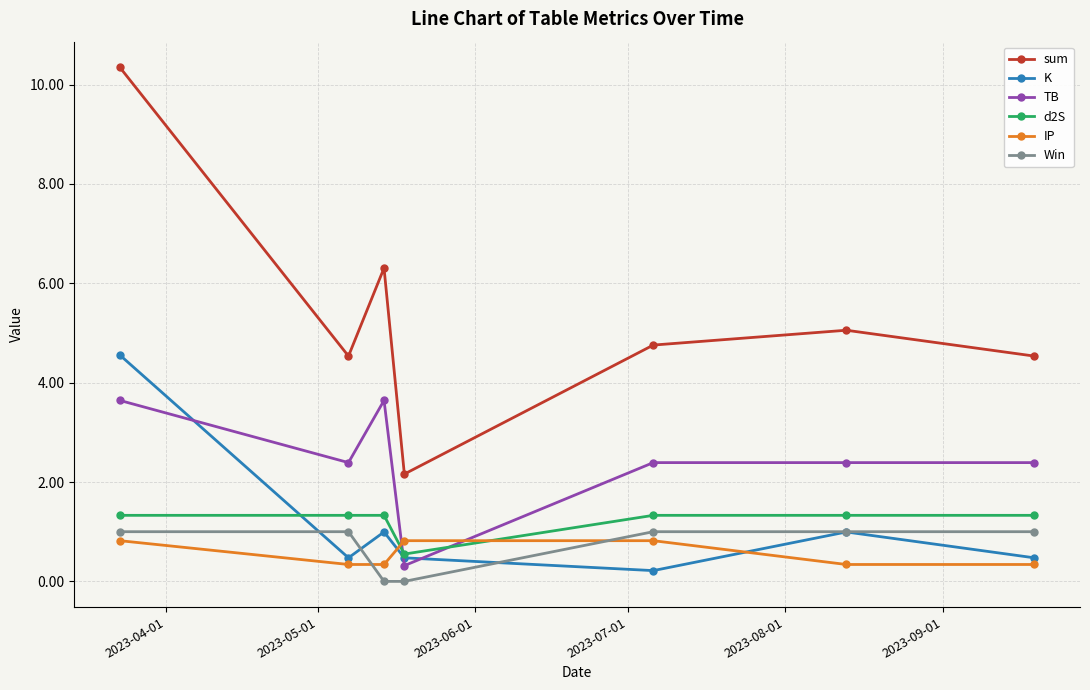

Reading left to right, transcribe all the data shown in this chart.

sum: 10.3	4.5	6.3	2.2	4.8	5.1	4.5
K: 4.6	0.5	1.0	0.5	0.2	1.0	0.5
TB: 3.6	2.4	3.6	0.3	2.4	2.4	2.4
d2S: 1.3	1.3	1.3	0.5	1.3	1.3	1.3
IP: 0.8	0.3	0.3	0.8	0.8	0.3	0.3
Win: 1.0	1.0	0.0	0.0	1.0	1.0	1.0